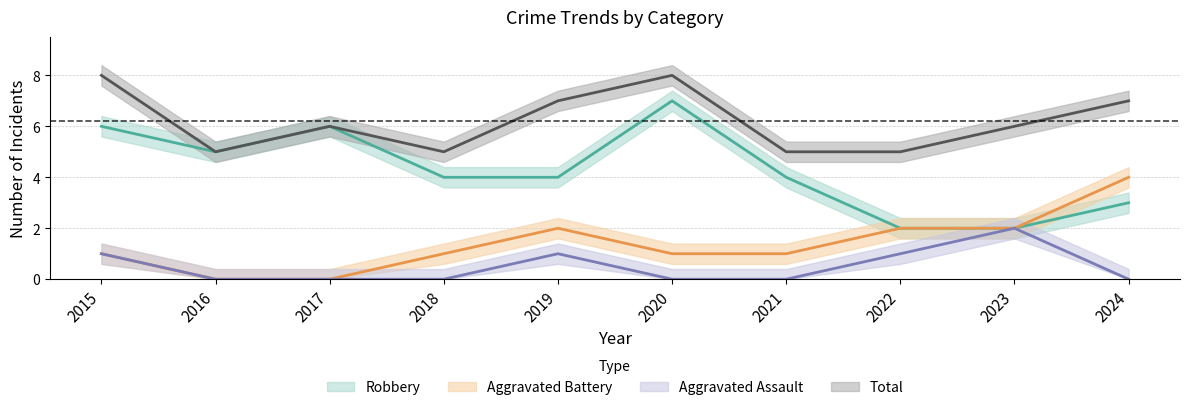

What is the value of the Robbery point at the 10th from the left?

3